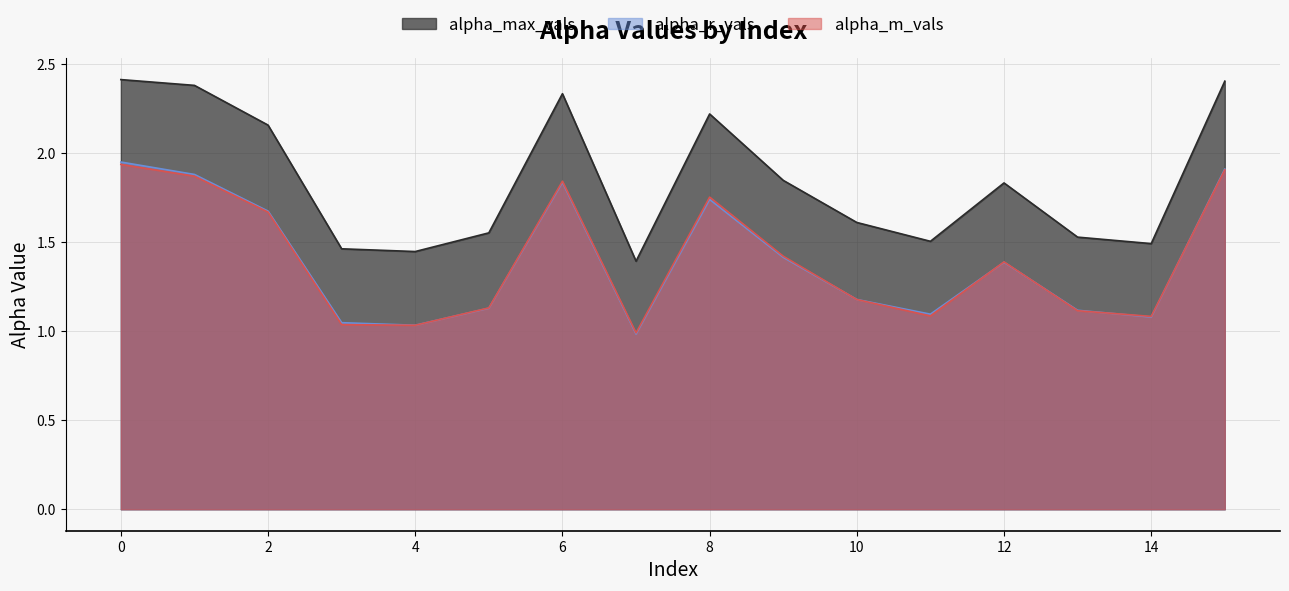

True or false: alpha_m_vals and alpha_r_vals intersect in this chart.

True